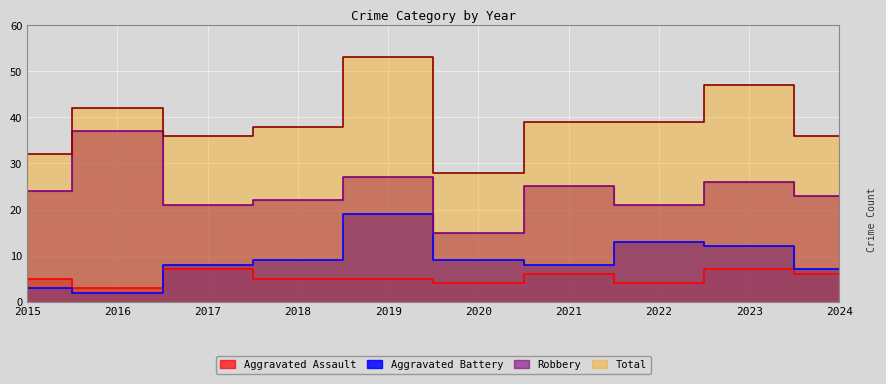

What is the minimum value for Total?

28